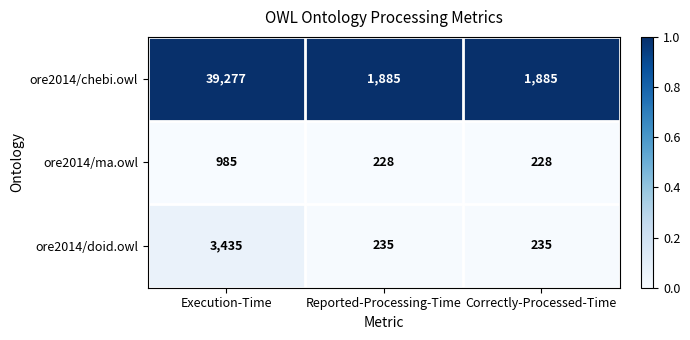

The value of ore2014/doid.owl at Correctly-Processed-Time is 235. True or false?

True